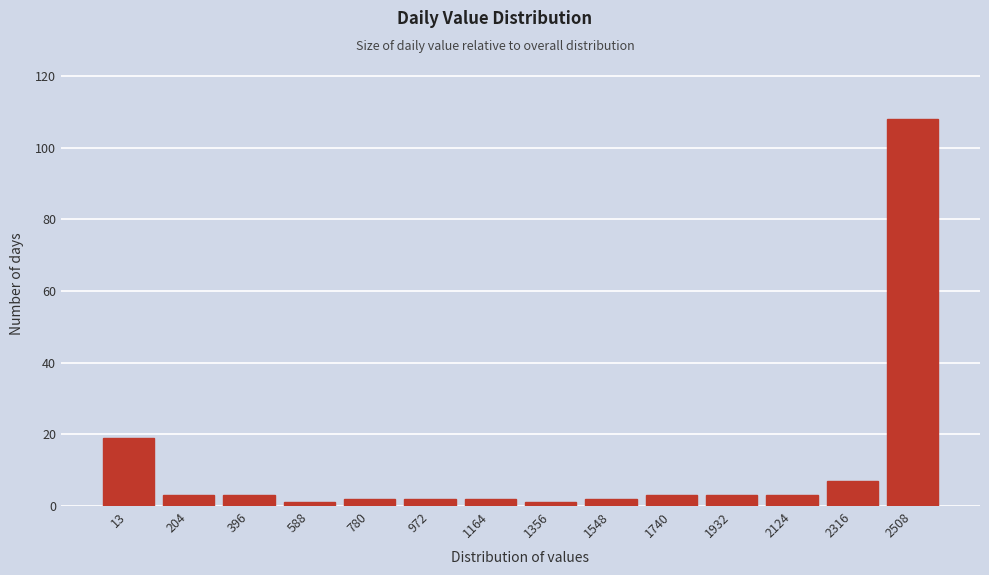

Reading left to right, extract all data points from this chart.

13=19	204=3	396=3	588=1	780=2	972=2	1164=2	1356=1	1548=2	1740=3	1932=3	2124=3	2316=7	2508=108